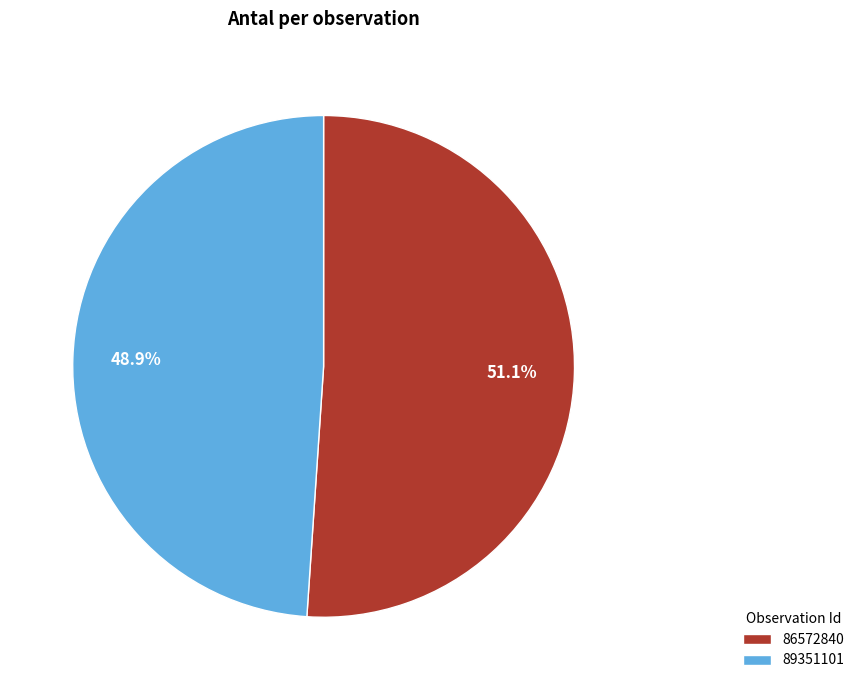

To the nearest percent, what is the difference between the largest and smallest slice percentages?

2%